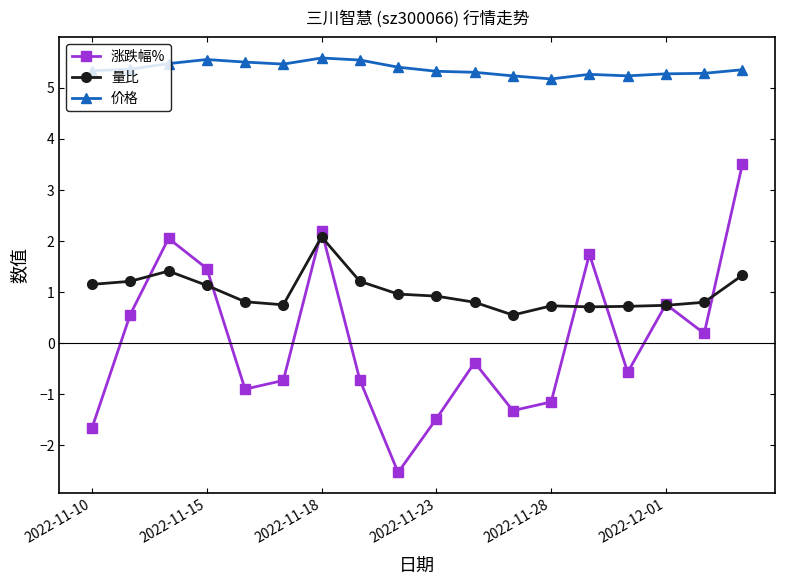

List the series in order of their peak value, lowest first.

量比, 涨跌幅%, 价格